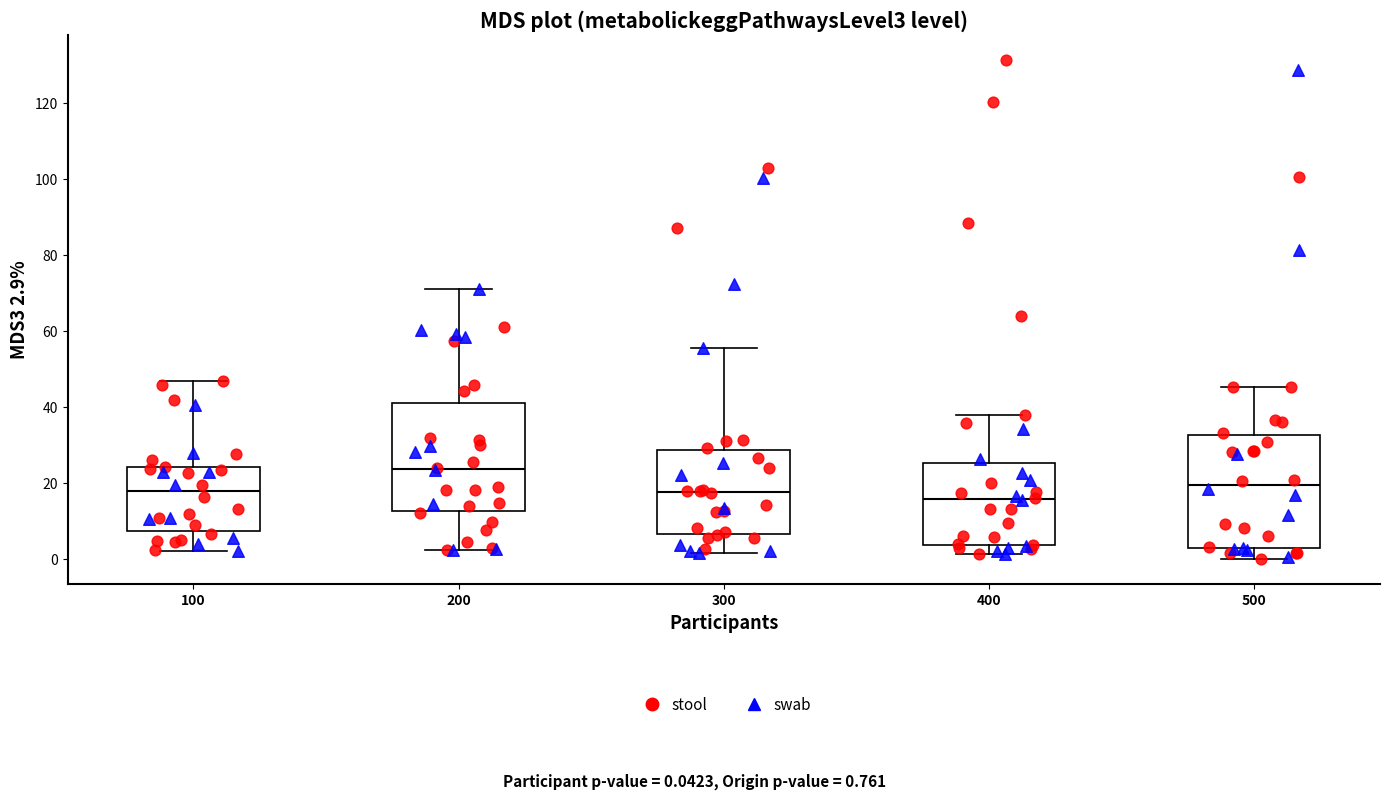

Reading left to right, transcribe this box plot: for each box, give where its median line is, the range the box spans, and where its two whiskers end, as read against the y-axis. The values are not printed on the chart, so give them approximately, as read against the axis.

100: median 18, box 8 to 24, whiskers 2 to 46
200: median 24, box 12 to 42, whiskers 2 to 70
300: median 18, box 6 to 28, whiskers 2 to 56
400: median 16, box 4 to 26, whiskers 2 to 38
500: median 20, box 2 to 32, whiskers 0 to 46